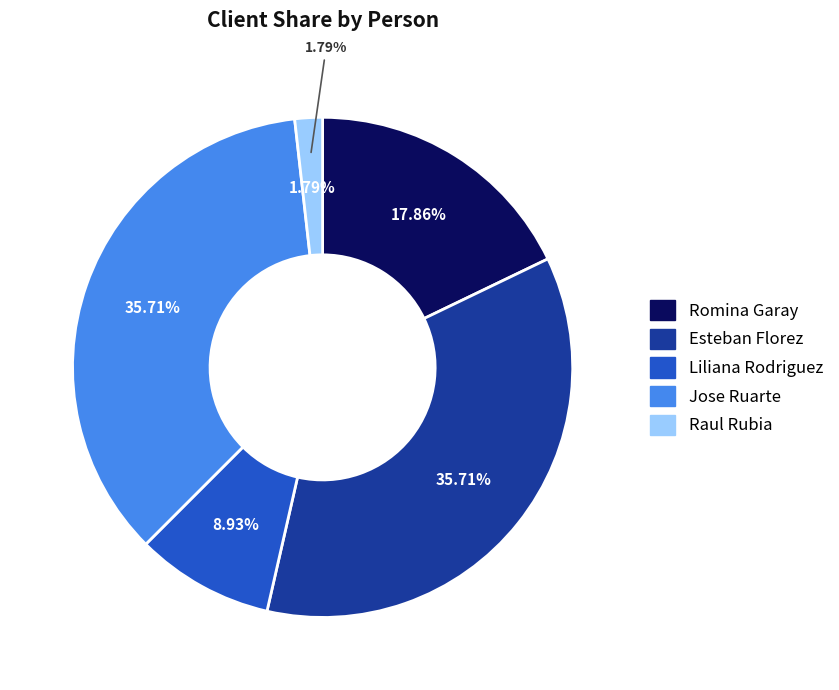

What percentage do Jose Ruarte and Esteban Florez together represent?

71.4%